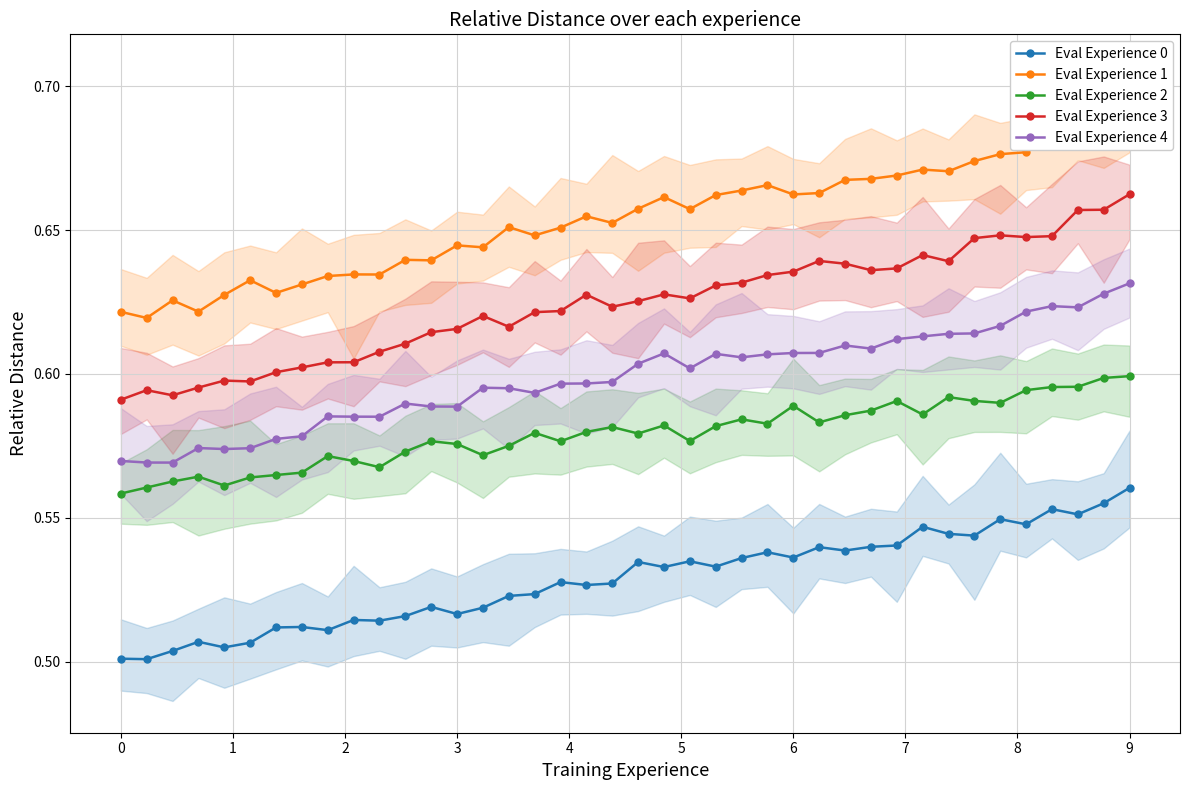

How many lines are shown in the chart?

5